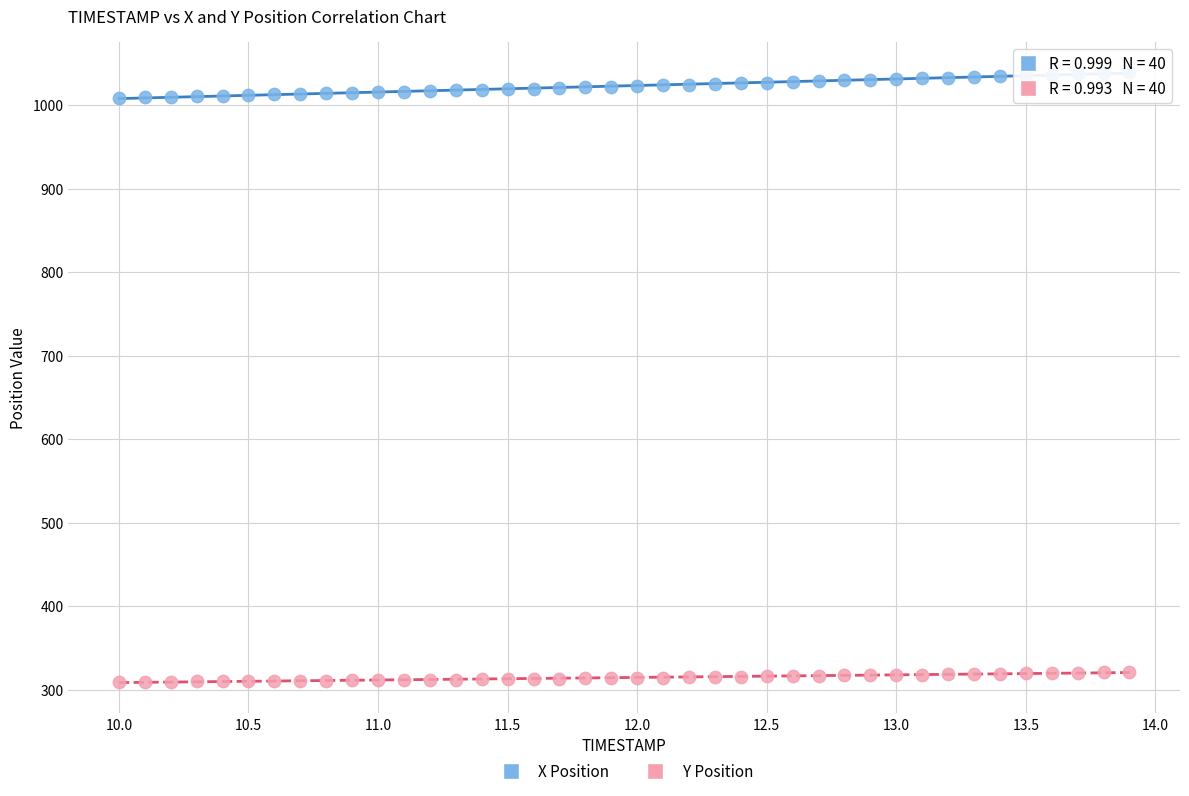

Which series reaches the minimum Y coordinate?

Y Position